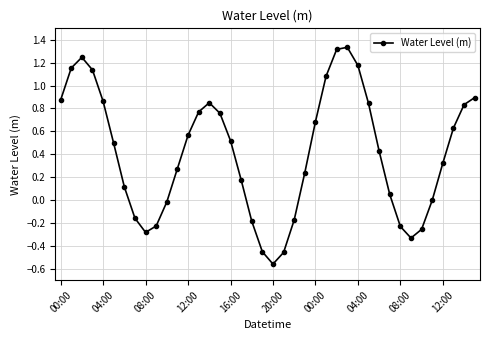

True or false: there are more than 0 points higher than both neighbors.

True